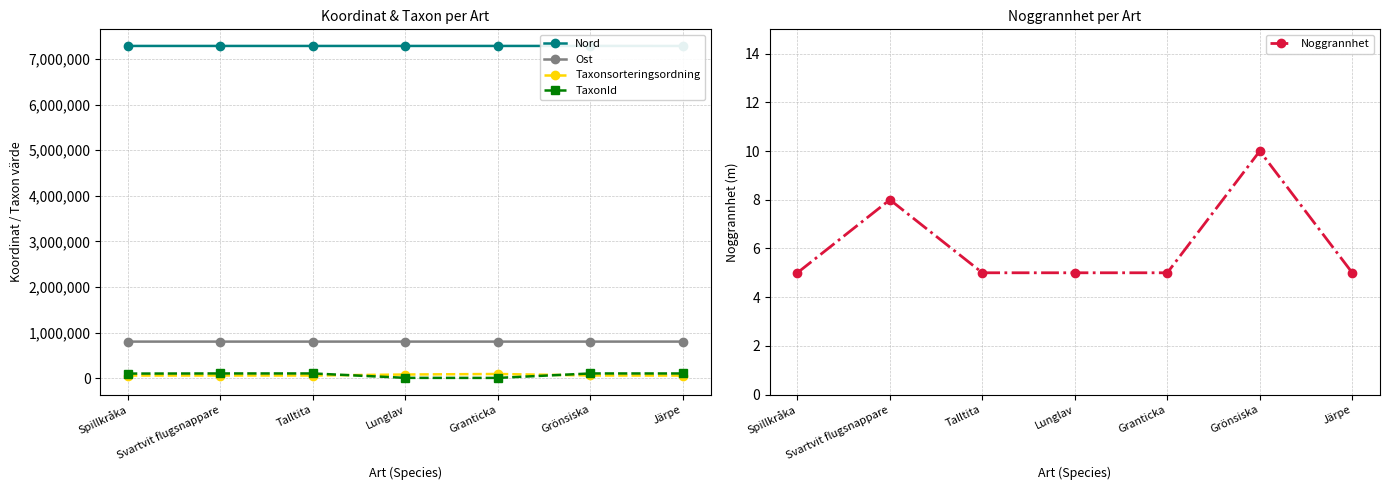

What is the total value across all series at Talltita?

8246445